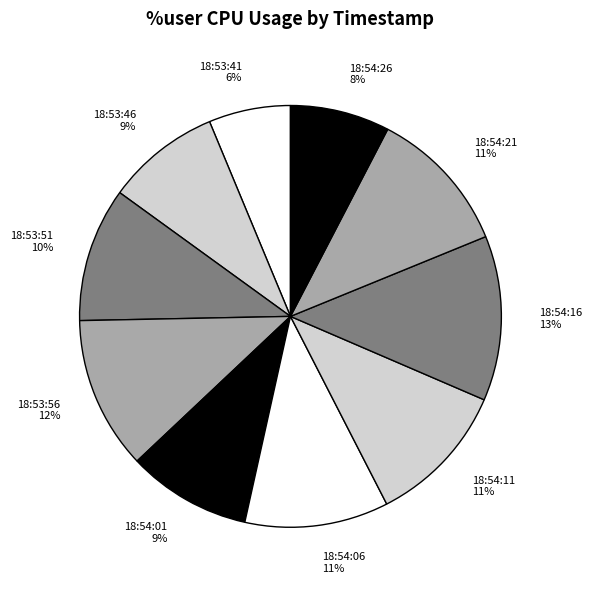

Which slice is the smallest?

18:53:41